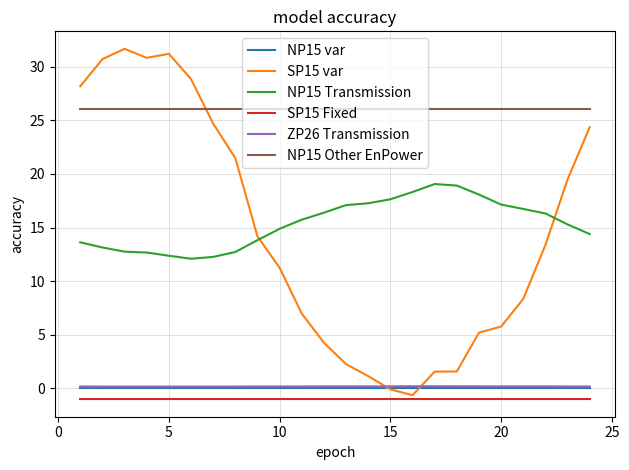

Which series has the widest spread of values?

SP15 var